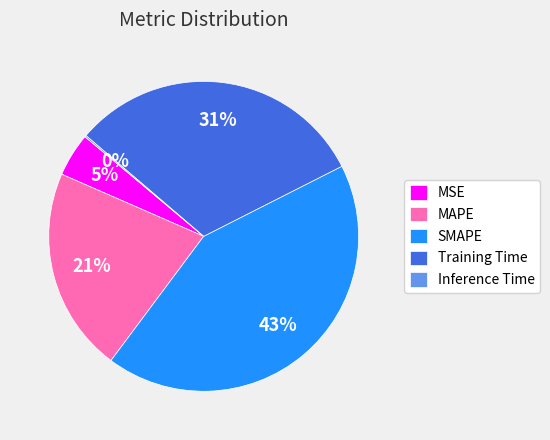

Between SMAPE and MAPE, which is larger?

SMAPE